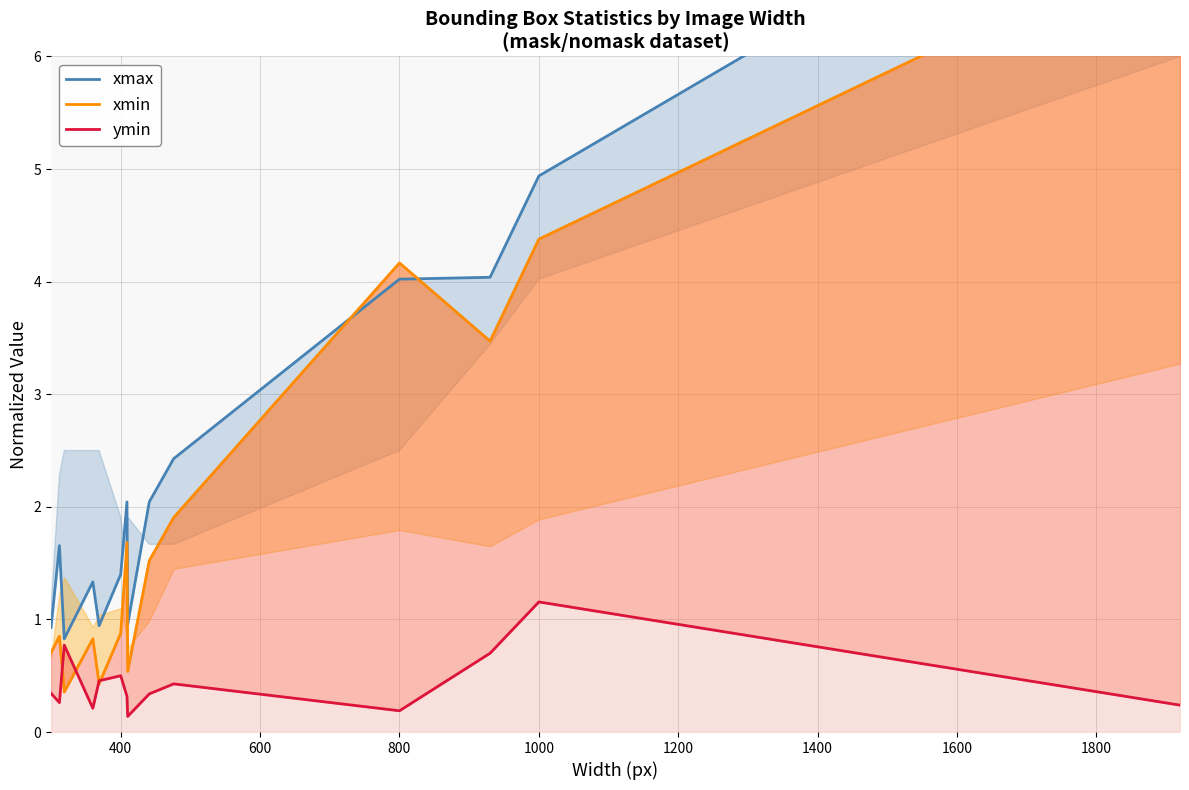

What is the average value of the ymin series?

0.4